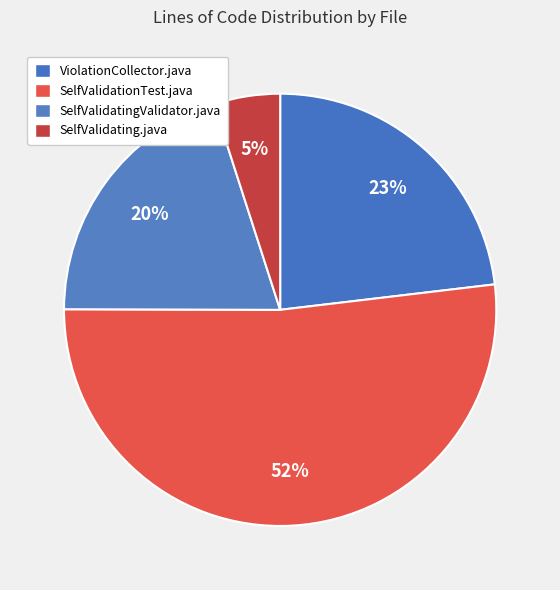

How many segments does this pie chart have?

4